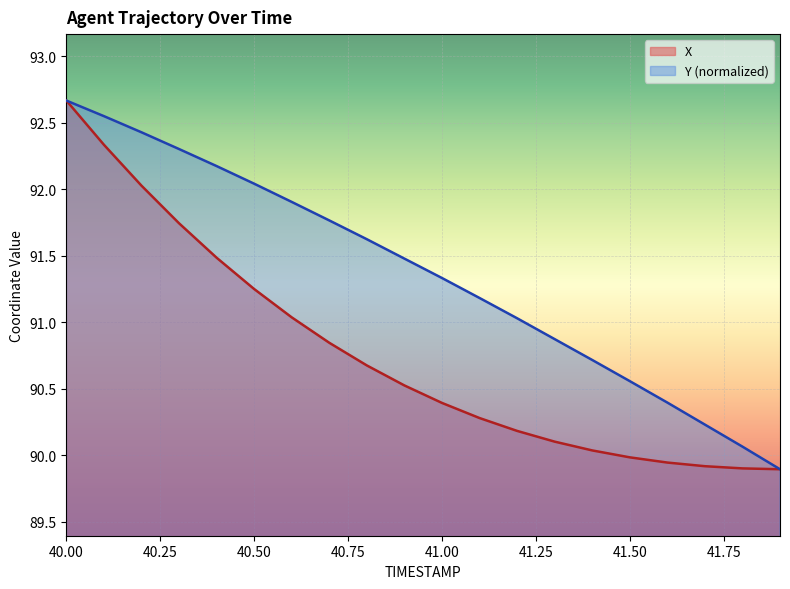

At which label does Y reach its peak?

40.00